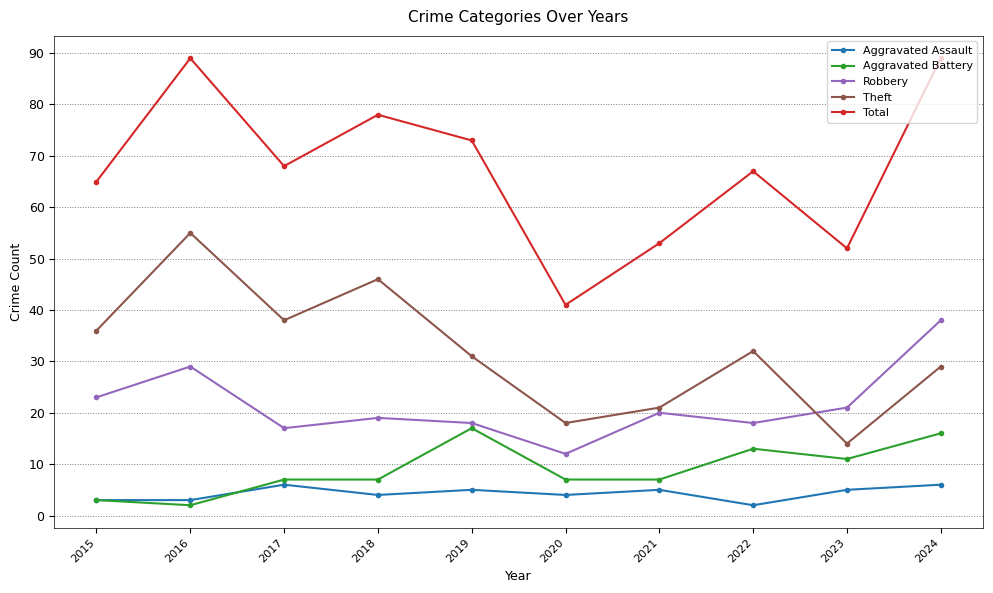

In Aggravated Assault, how many points are higher than both neighbors (excluding endpoints)?

3